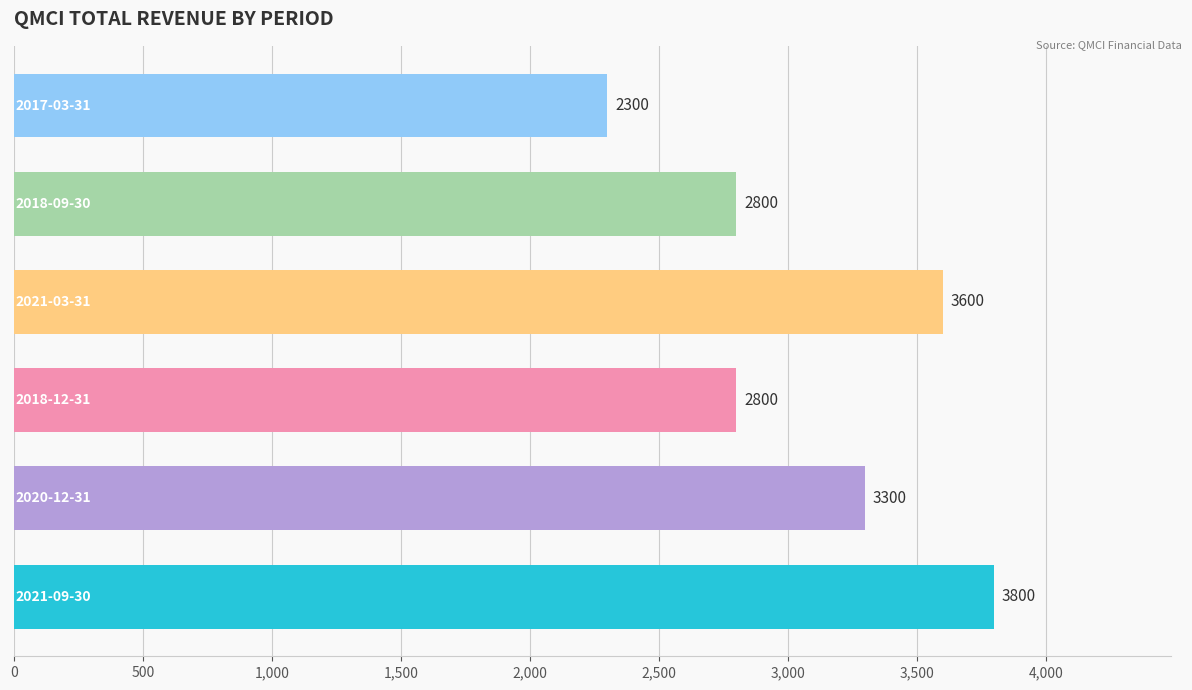

What is the difference between the second highest and minimum values?

1300